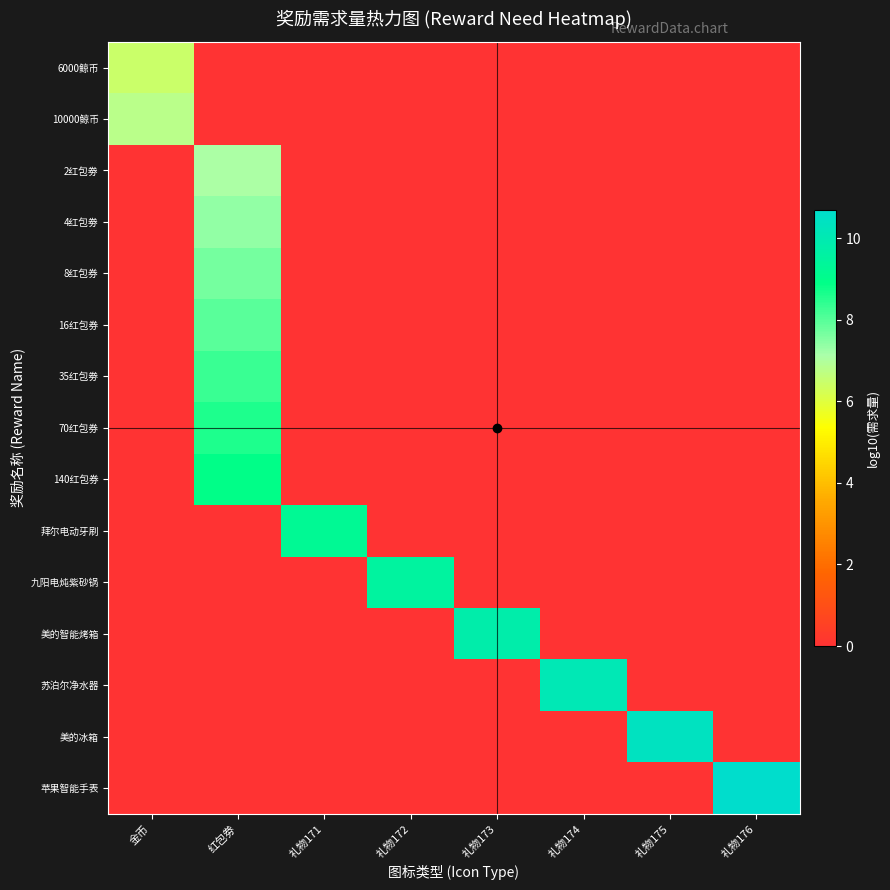

What is the greatest value displayed?

10.7